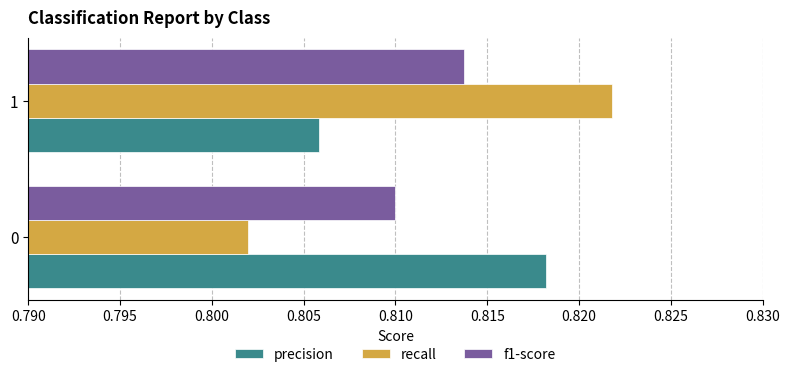

True or false: precision has a value of 0.2 at 0.

False